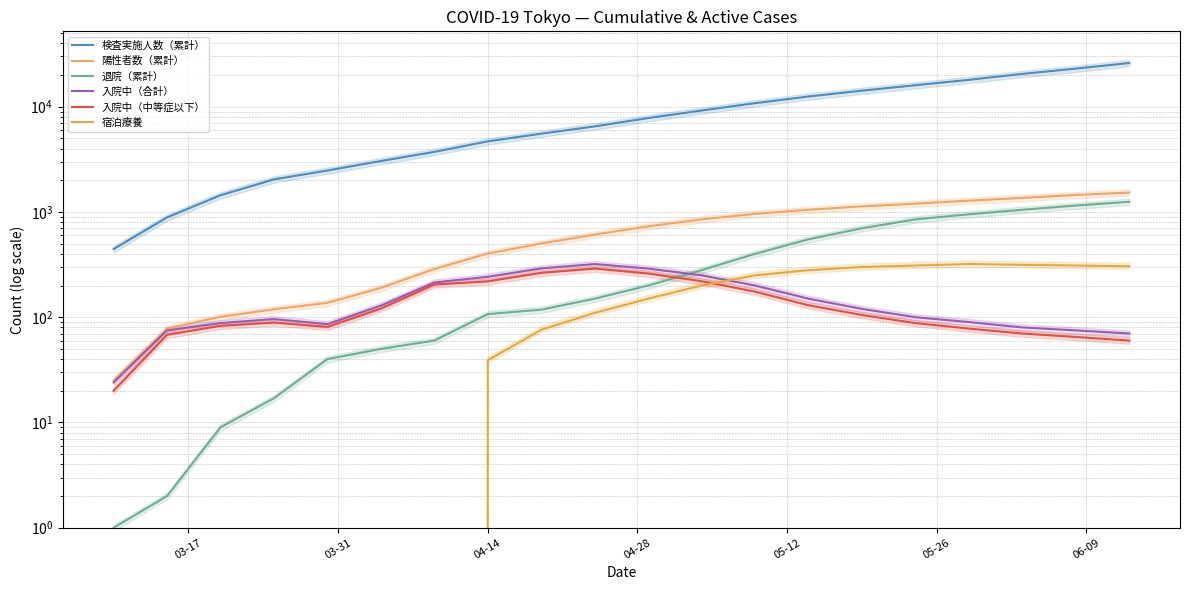

Which series ends up on top after the final intersection of 入院中（中等症以下） and 退院（累計）?

退院（累計）